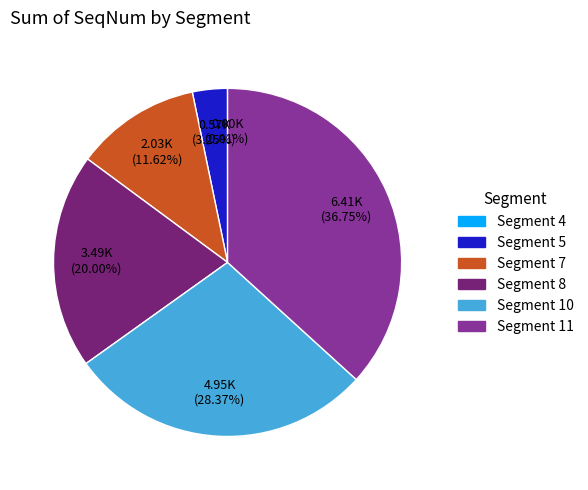

Is there a majority slice in this chart?

No